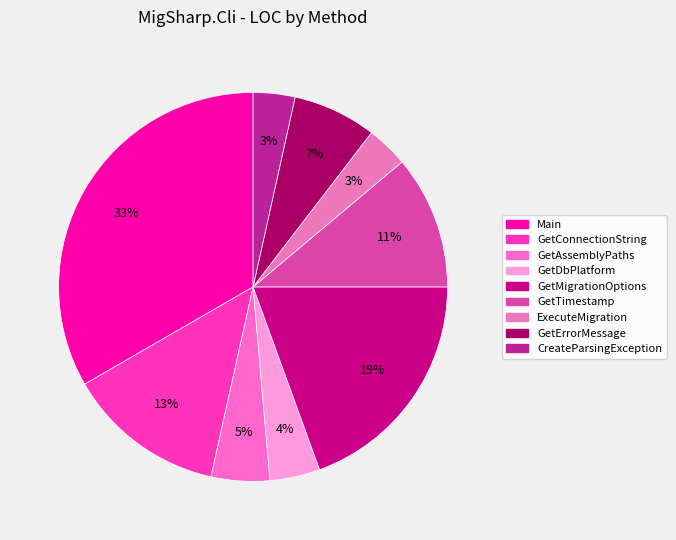

To the nearest percent, what percentage of the pie is GetConnectionString?

13%